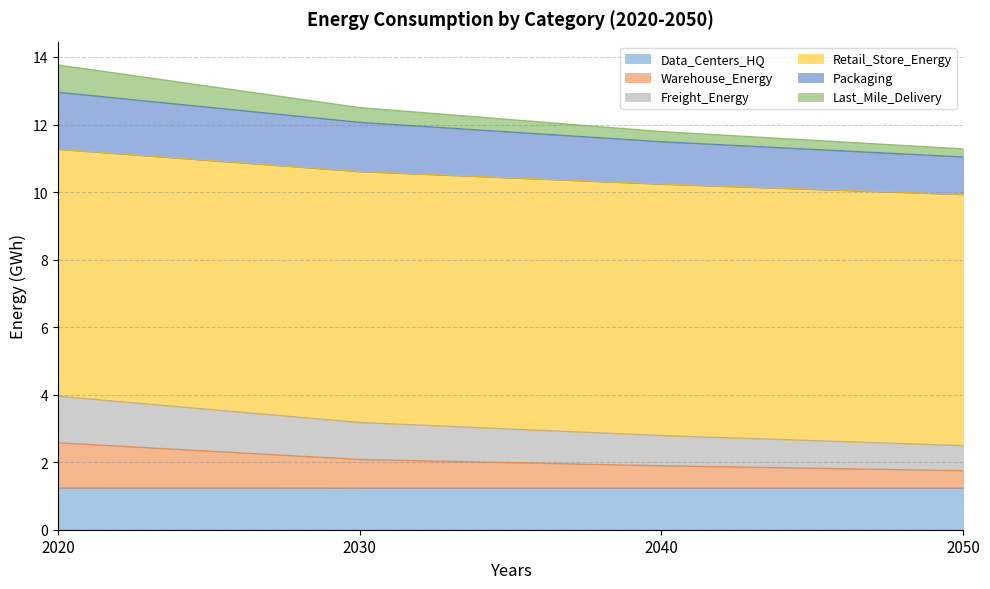

Which series has the widest spread of values?

Freight_Energy